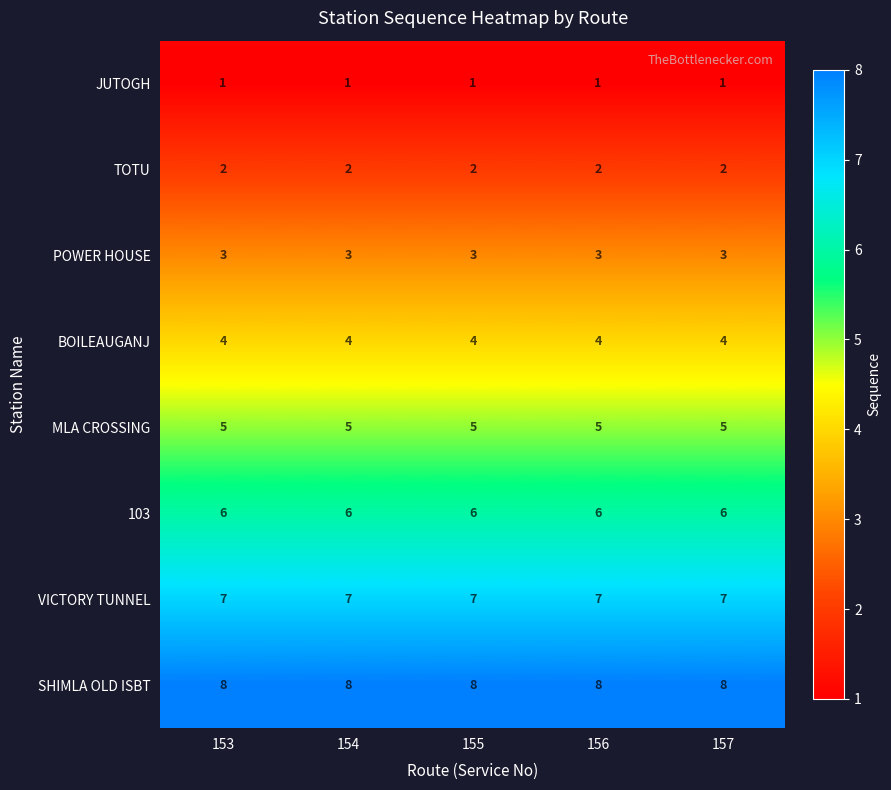

What is the minimum value for POWER HOUSE?

3